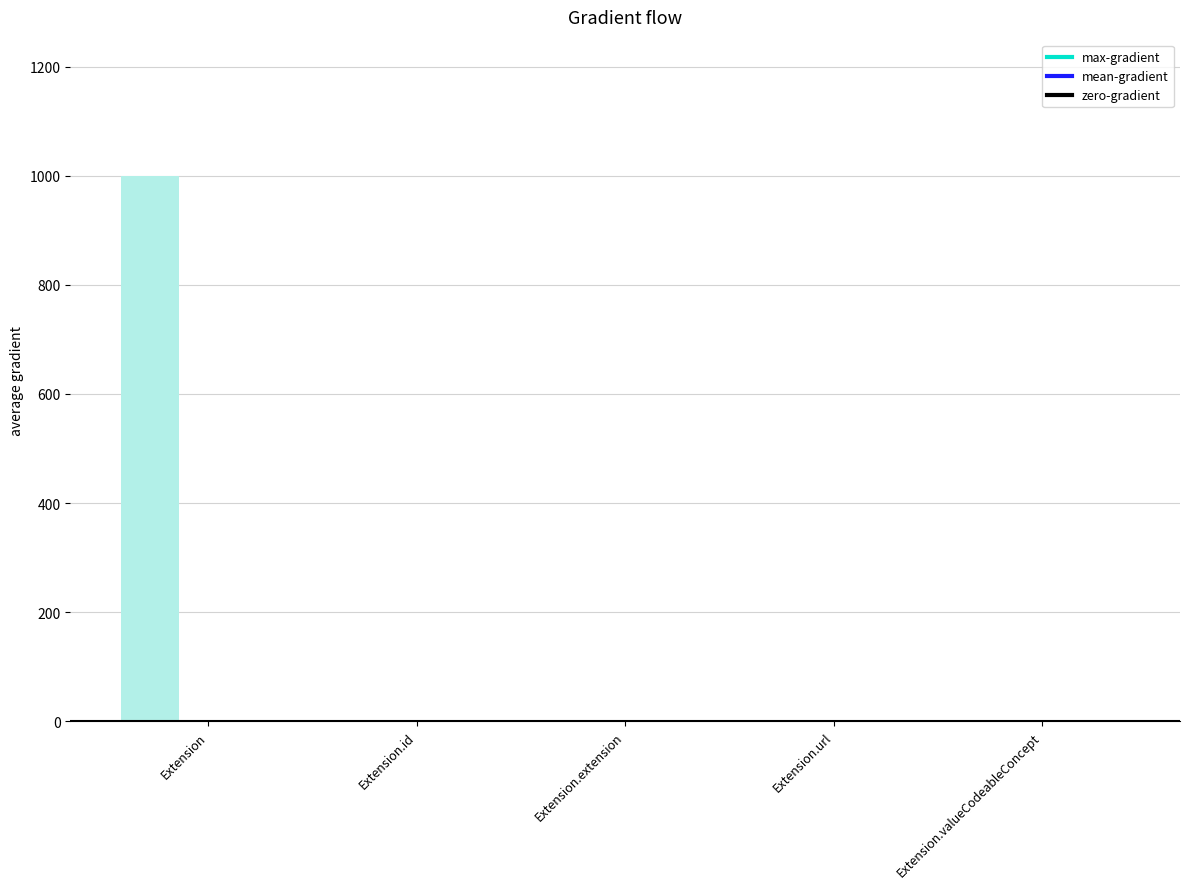

What is the greatest value displayed?

999